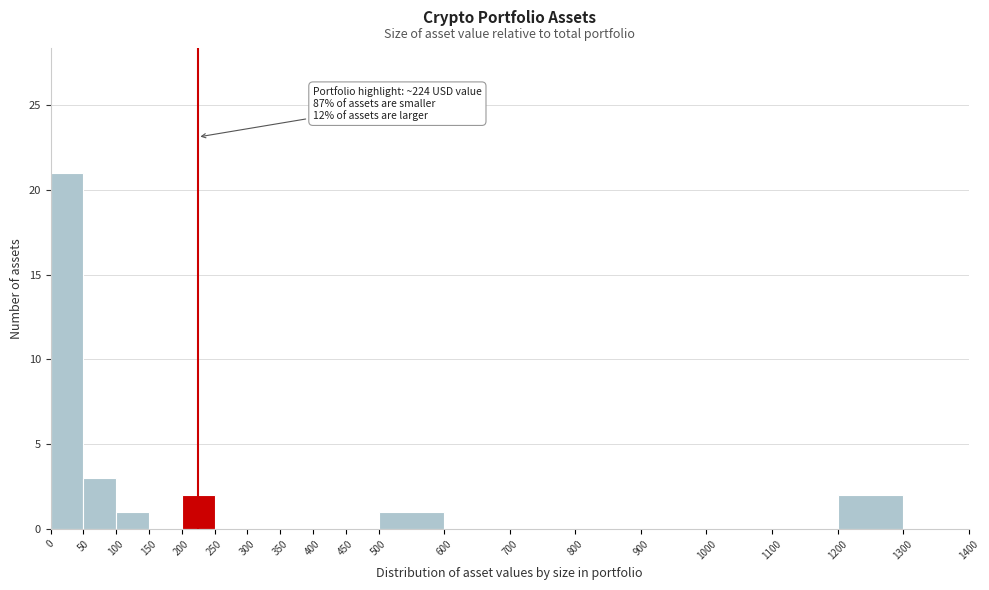

Over which range of the x-axis is the bar tallest?

0 to 50